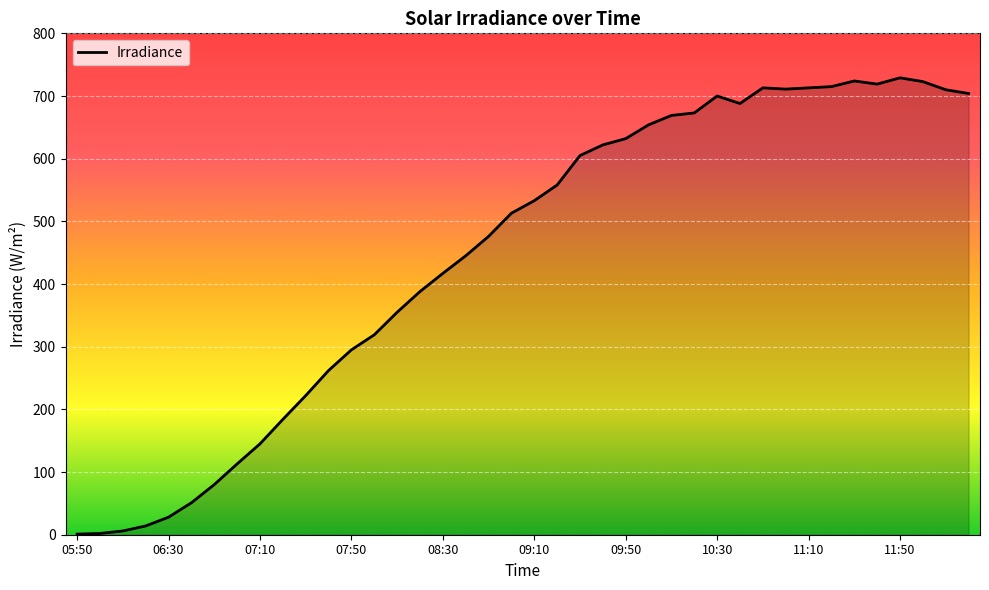

What is the maximum value shown in the chart?

729